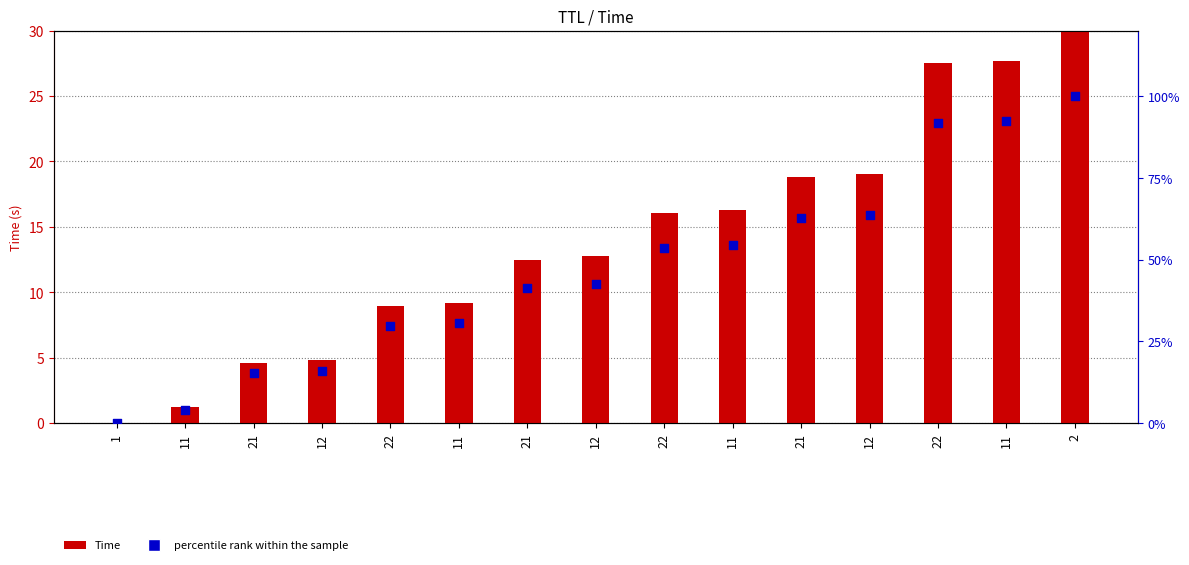

At how many categories does at least one series exceed 35?

9